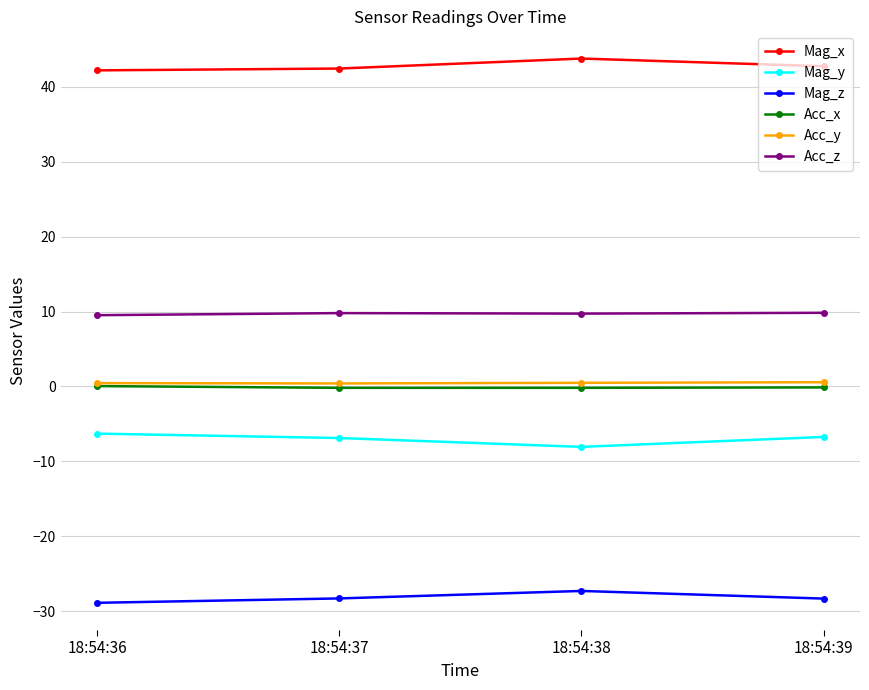

How many lines are shown in the chart?

6